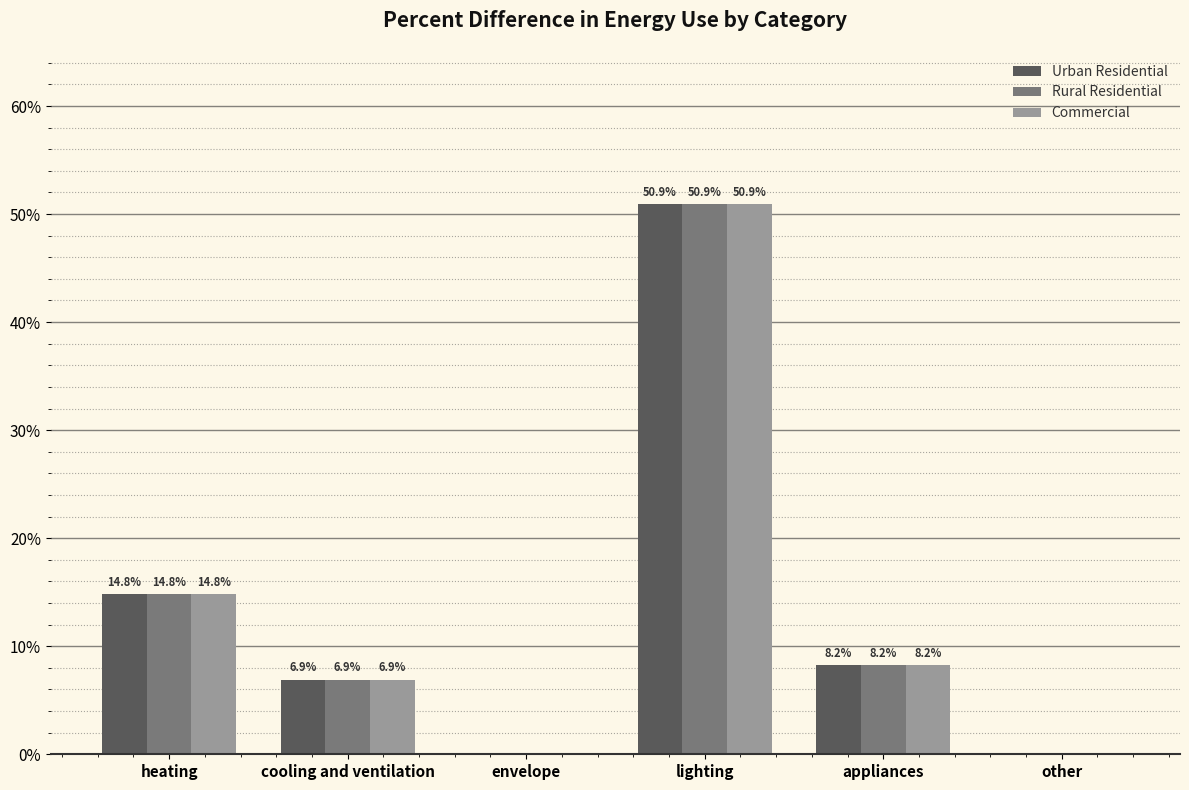

What is the label of the 5th bar from the left?

appliances